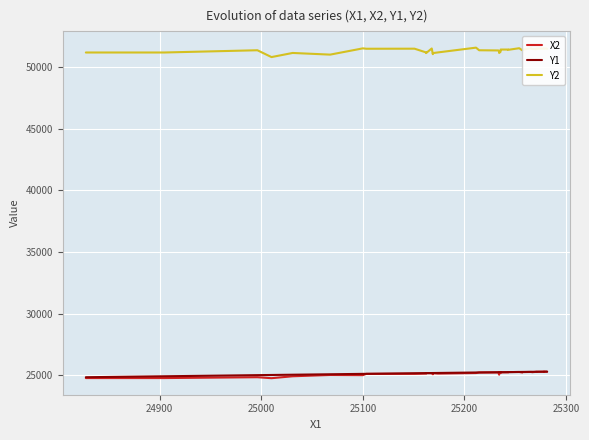

What is the minimum value shown in the chart?

24748.3